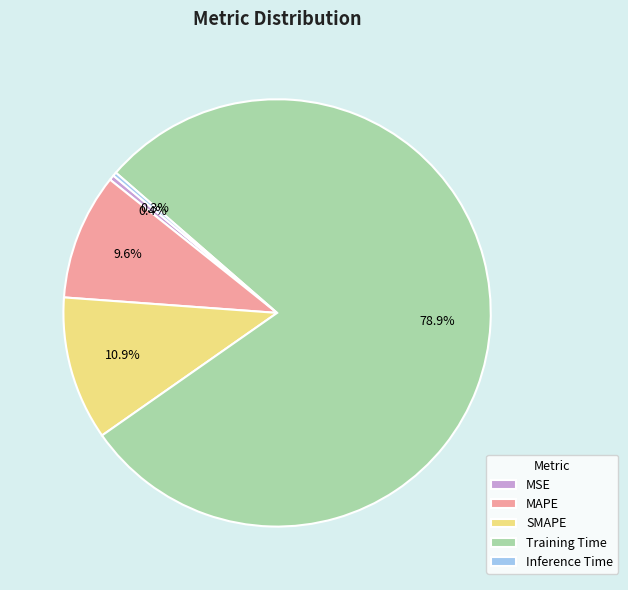

True or false: Training Time accounts for 79% of the total.

True